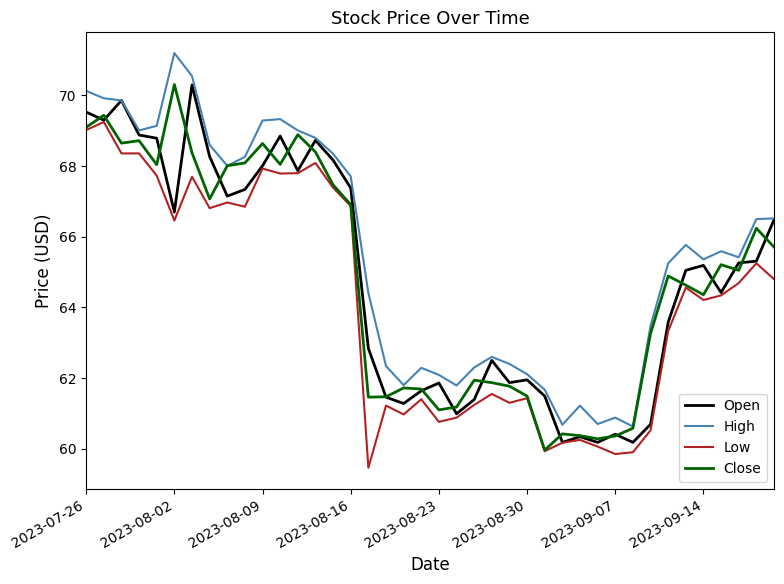

Which series has the largest total across all categories?

High